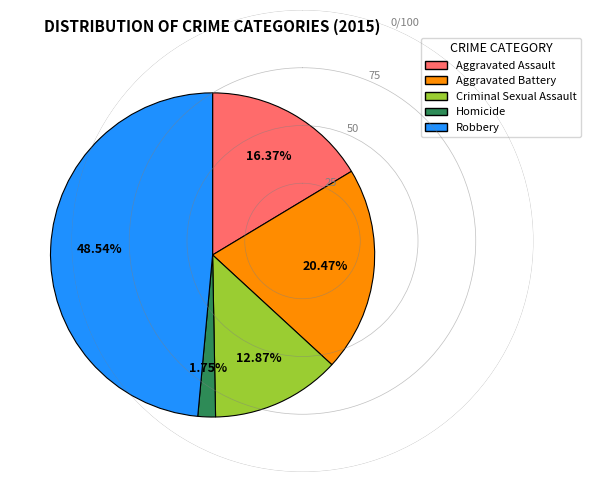

Is the sum of Criminal Sexual Assault and Homicide greater than half?

No